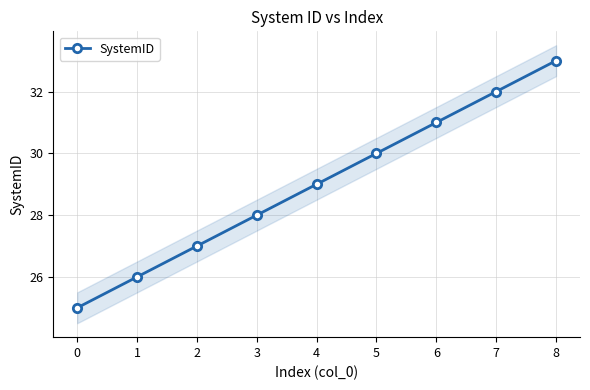

Reading left to right, list all the values displayed in this chart.

25	26	27	28	29	30	31	32	33